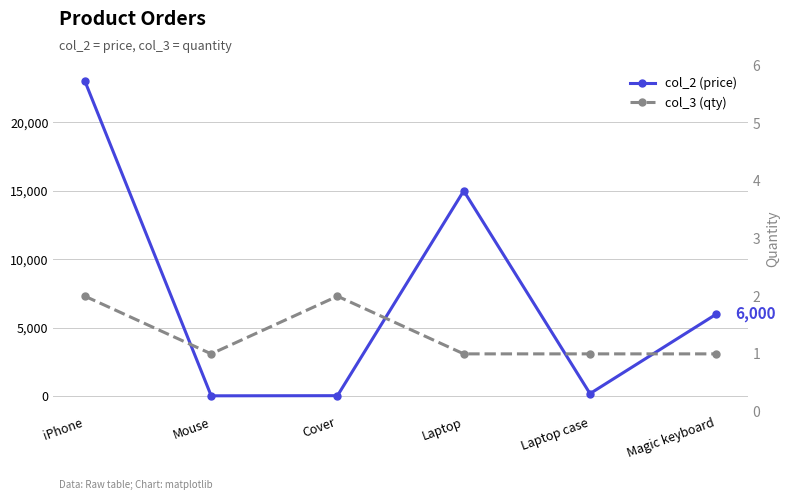

The col_2 (price) series shows 23000 at iPhone. True or false?

True